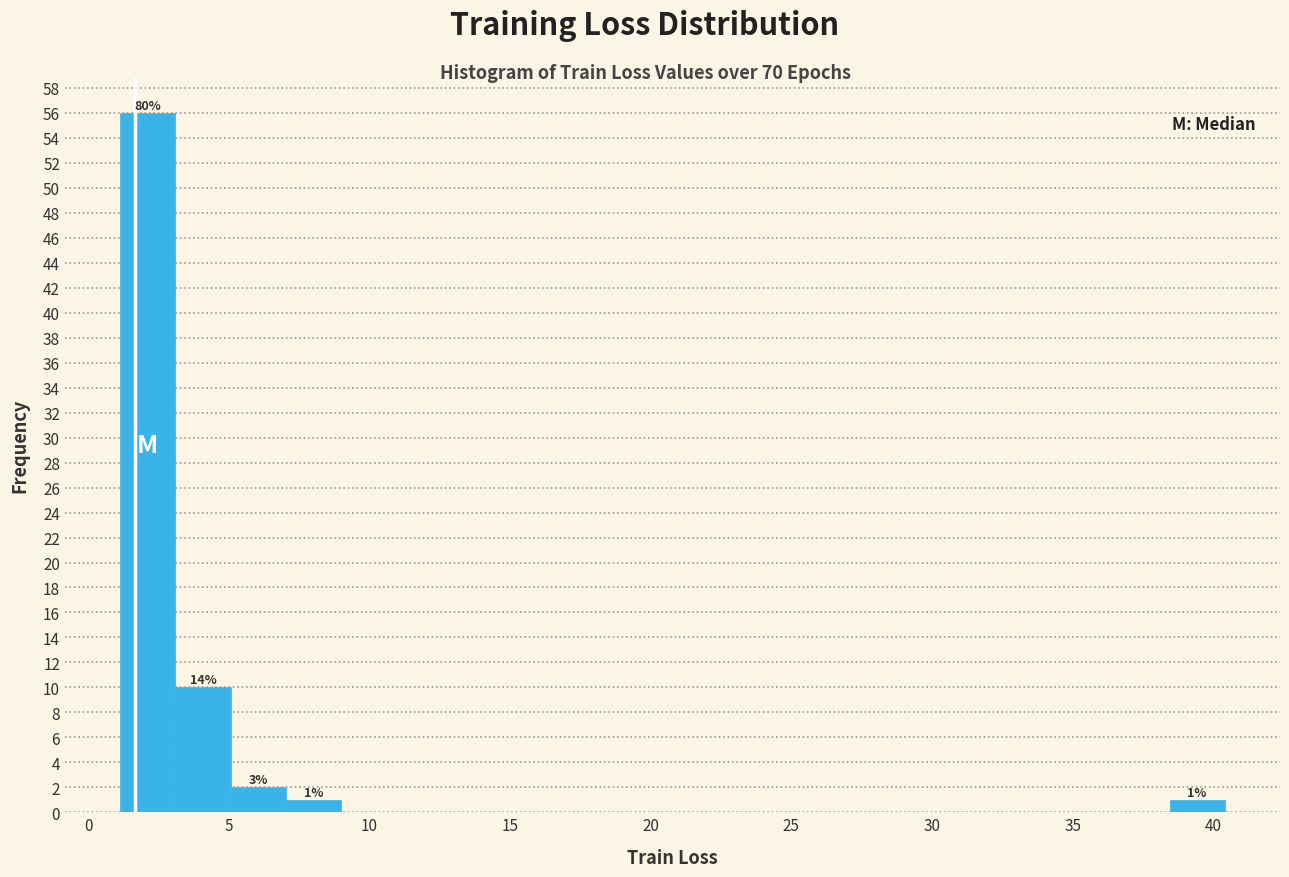

Read against the x-axis, roughly where is the centre of the tallest bar?

2.0